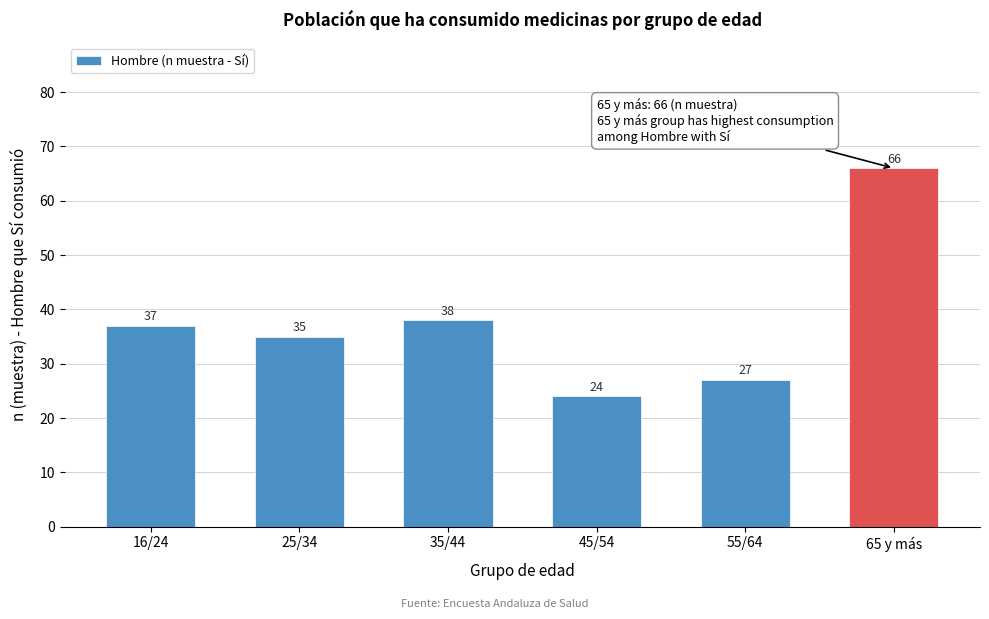

Reading left to right, what are all the values shown in this chart?

37	35	38	24	27	66